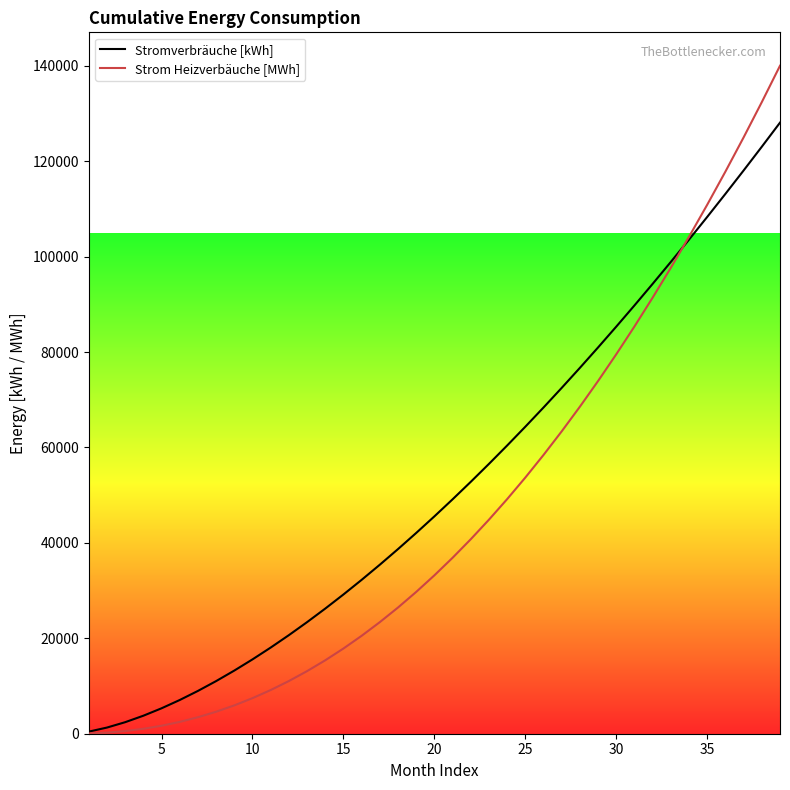

What is the highest value of the Strom Heizverbäuche [MWh] series?

140001.8